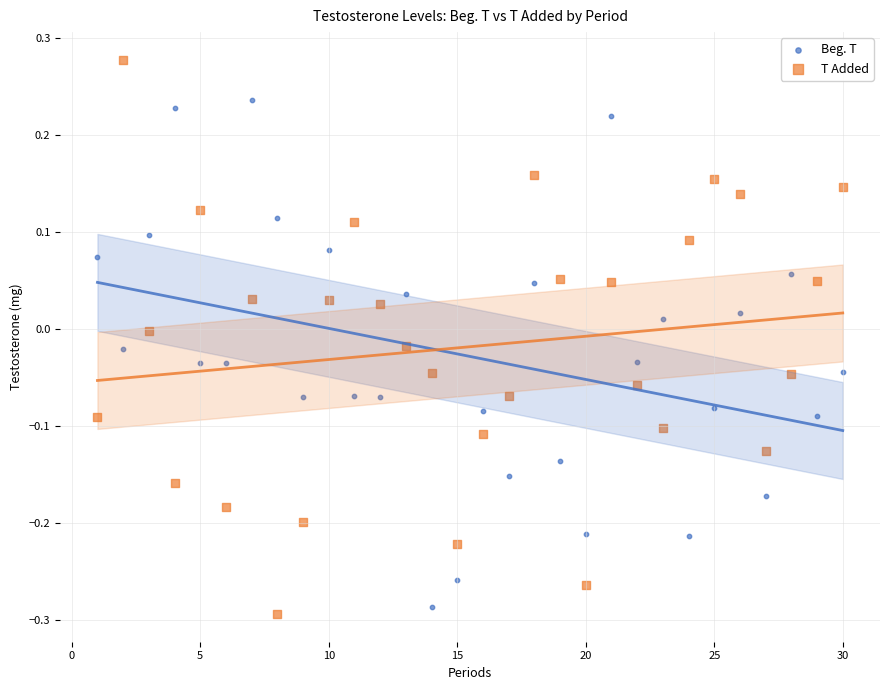

Which series reaches the maximum Y coordinate?

T Added